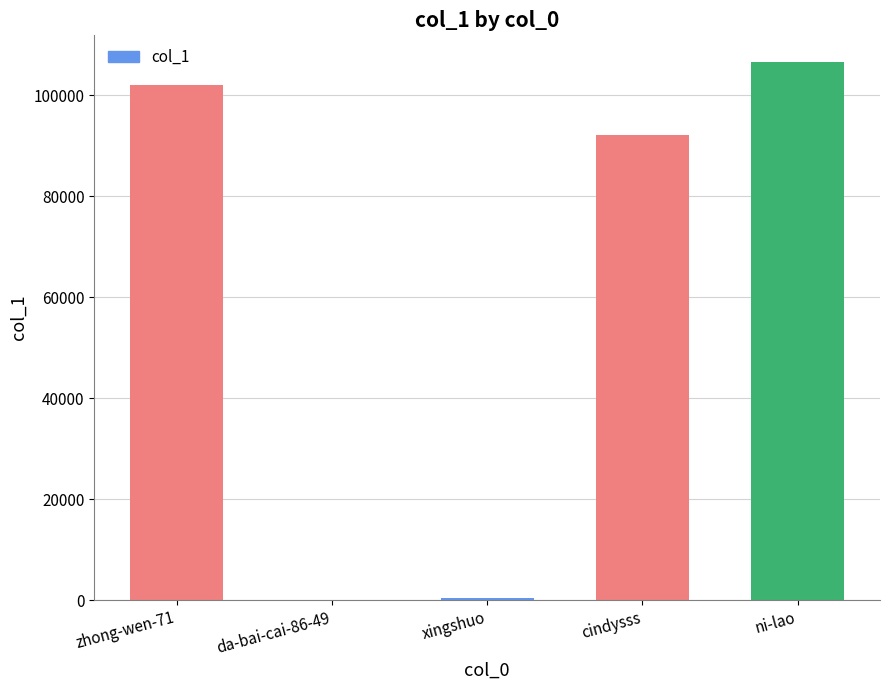

Which label corresponds to the largest value in the chart?

ni-lao